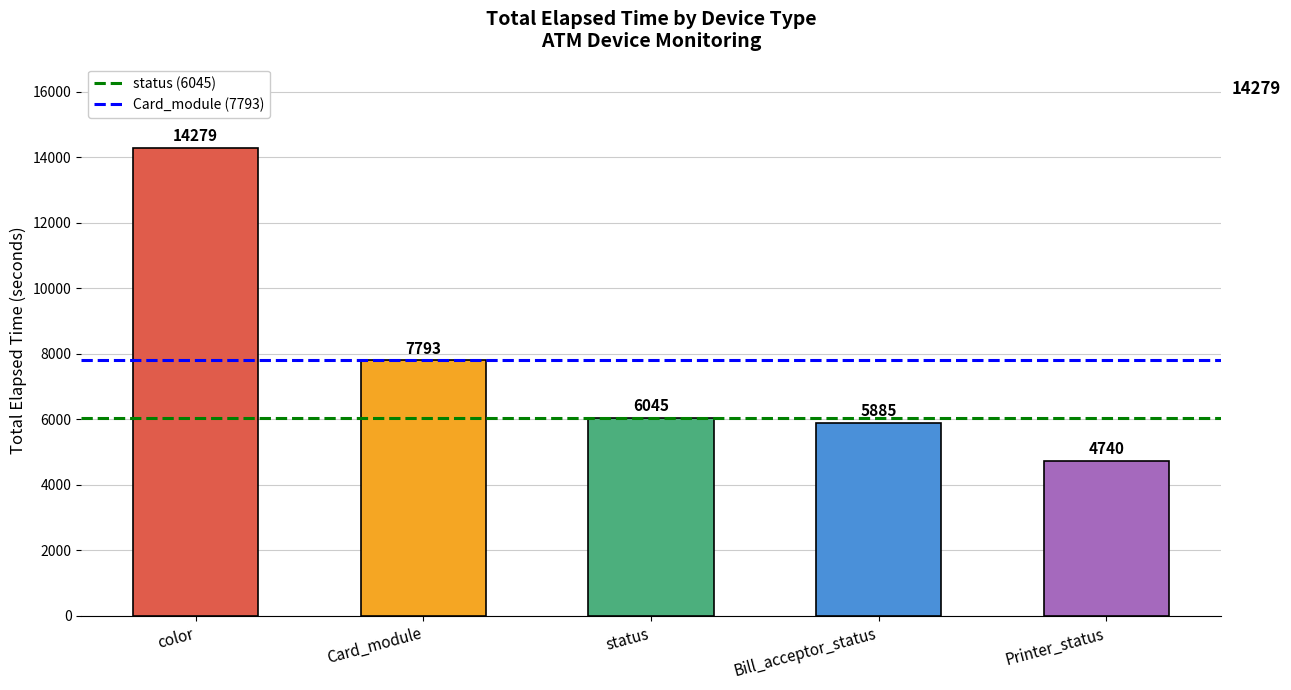

What are all the series names shown in the legend?

status (6045), Card_module (7793)